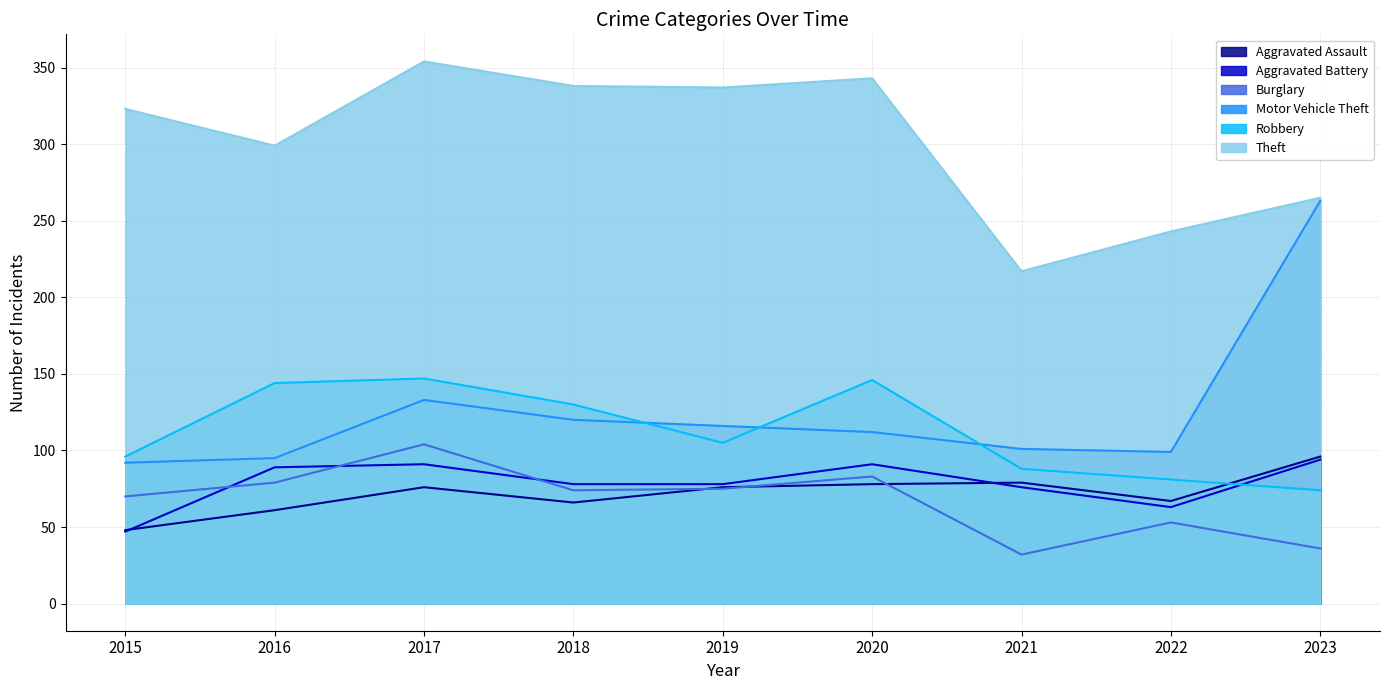

What is the difference between the highest and lowest values at 2020?

265